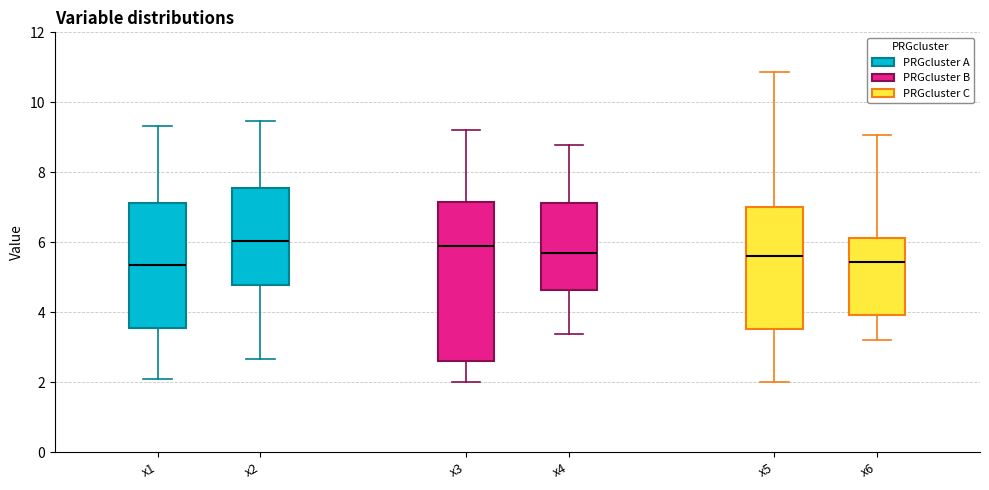

Reading left to right, read every box against the y-axis: the position of its median line, the range the box covers, and the ends of its whiskers. The values are not printed on the chart, so give them approximately, as read against the axis.

x1: median 5.4, box 3.6 to 7.2, whiskers 2.0 to 9.4
x2: median 6.0, box 4.8 to 7.6, whiskers 2.6 to 9.4
x3: median 5.8, box 2.6 to 7.2, whiskers 2.0 to 9.2
x4: median 5.8, box 4.6 to 7.2, whiskers 3.4 to 8.8
x5: median 5.6, box 3.6 to 7.0, whiskers 2.0 to 10.8
x6: median 5.4, box 4.0 to 6.2, whiskers 3.2 to 9.0